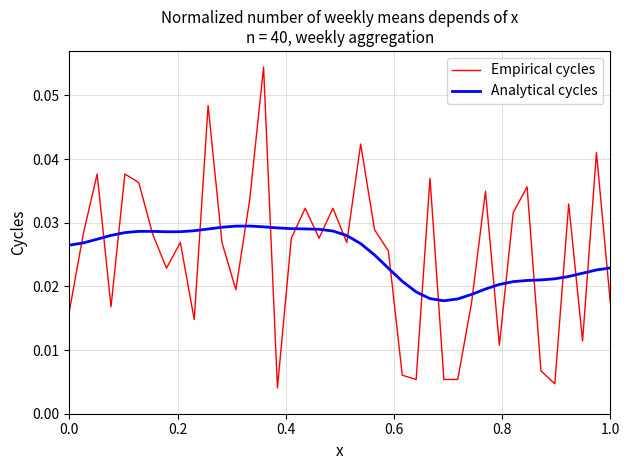

How many series are shown in this chart?

2